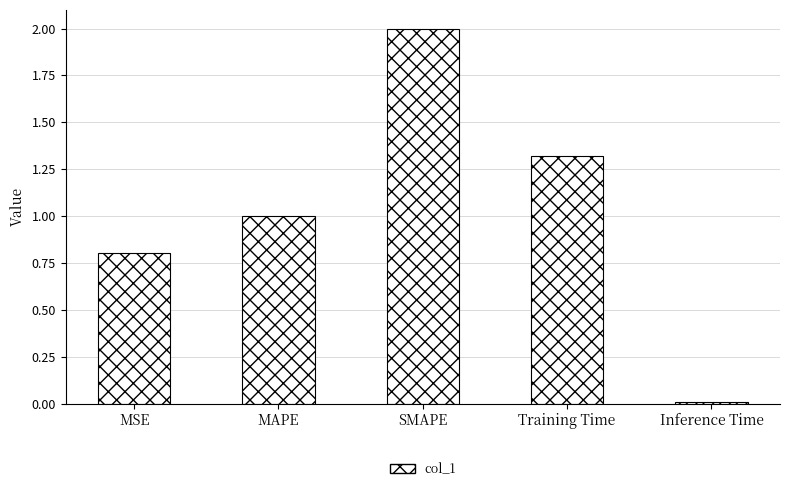

The chart shows a value of 0.0 at Inference Time. True or false?

True